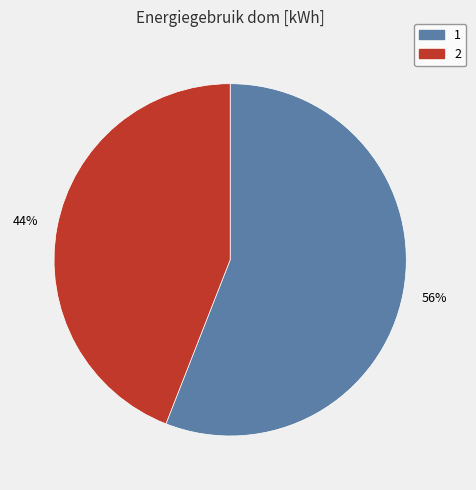

Which category has the smallest portion of the pie?

2